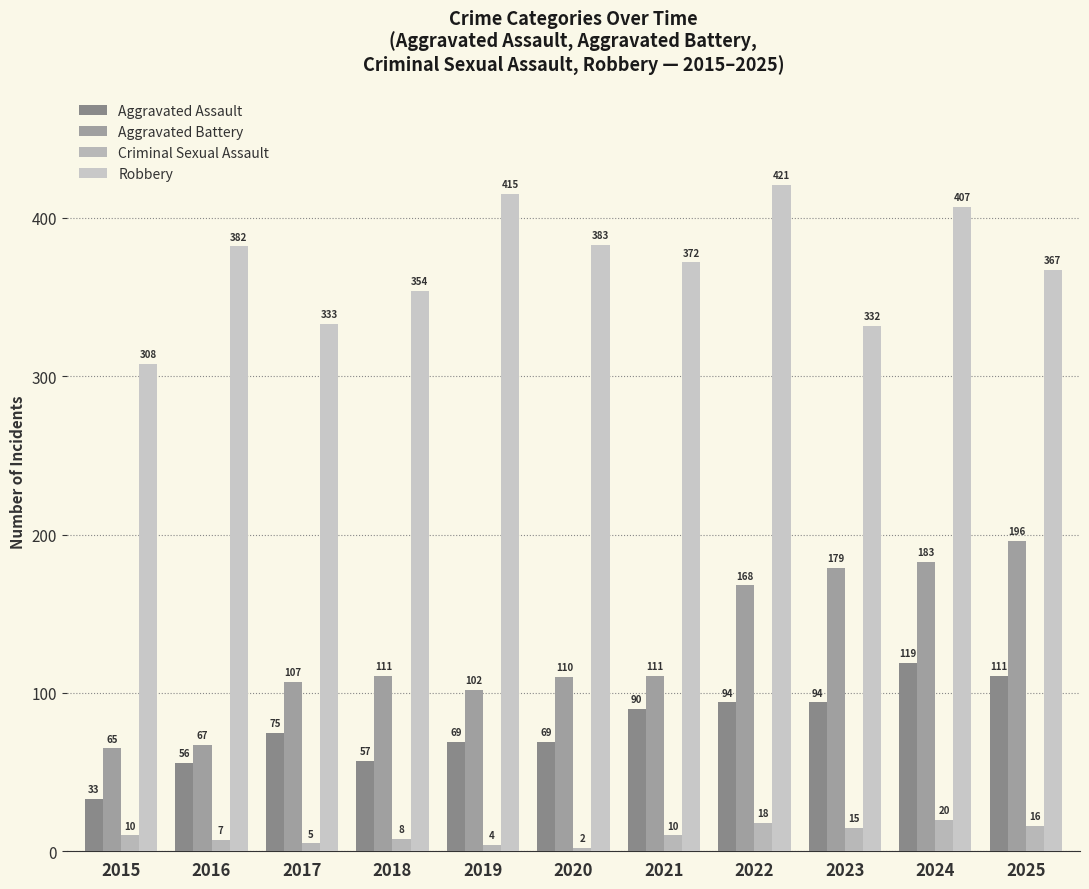

What value does the Criminal Sexual Assault series have at 2024?

20